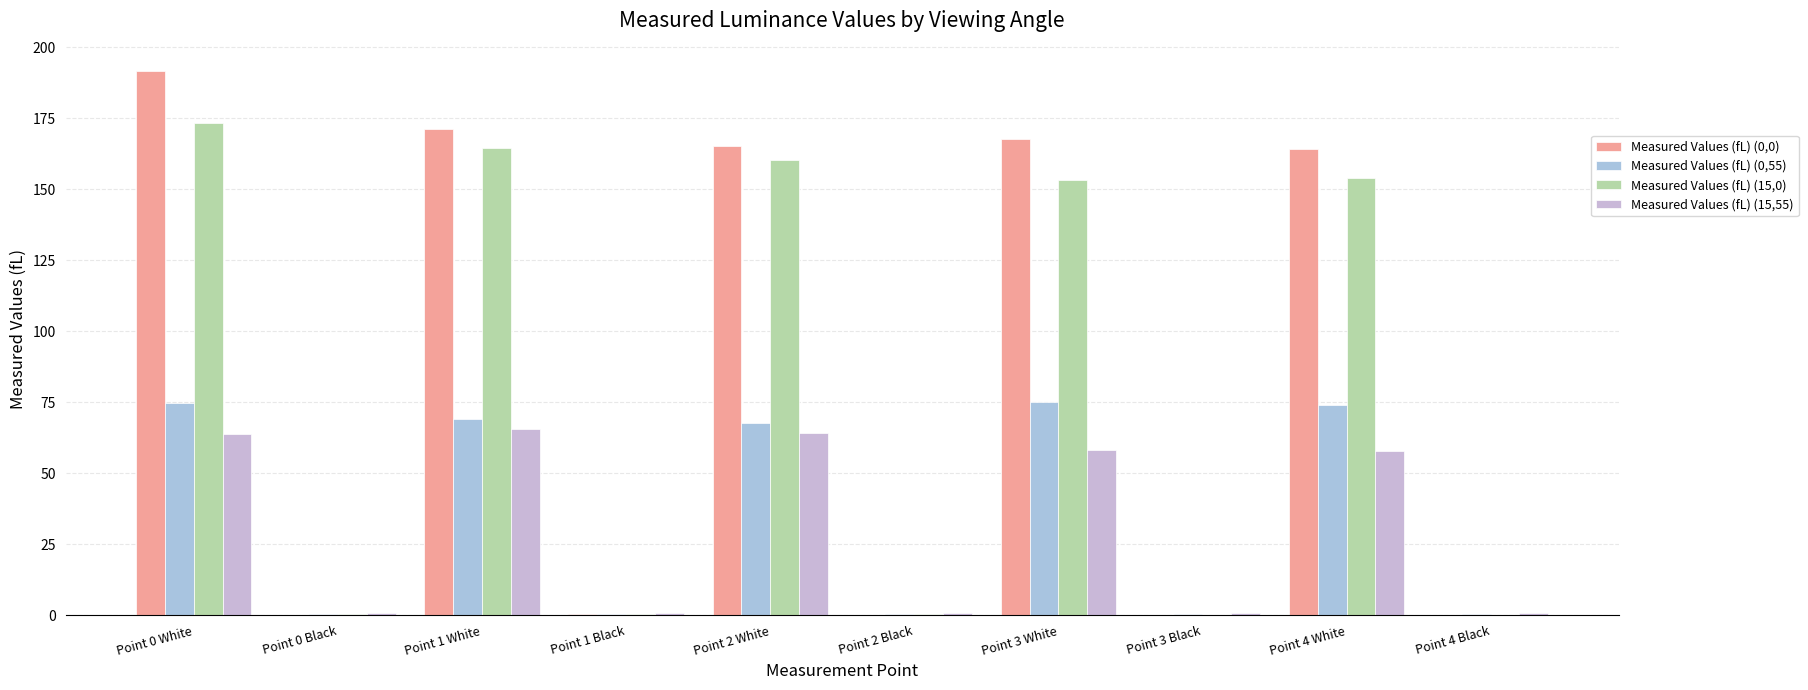

Is it true that Measured Values (fL) (15,0) equals 237.3 at Point 4 White?

False